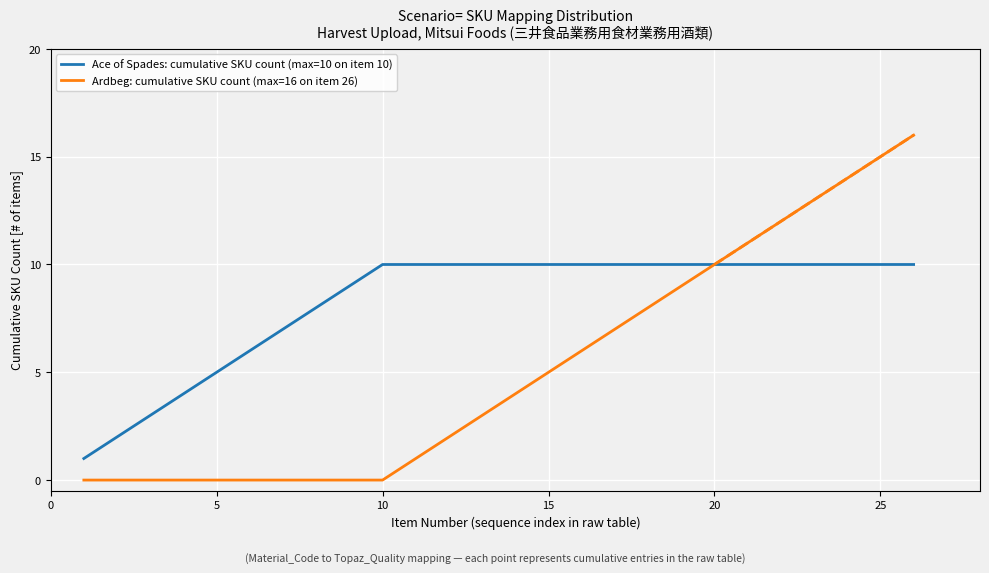

Reading left to right, what are all the values shown in this chart?

Ace of Spades: cumulative SKU count (max=10 on item 10): 1	2	3	4	5	6	7	8	9	10	10	10	10	10	10	10	10	10	10	10	10	10	10	10	10	10
Ardbeg: cumulative SKU count (max=16 on item 26): 0	0	0	0	0	0	0	0	0	0	1	2	3	4	5	6	7	8	9	10	11	12	13	14	15	16